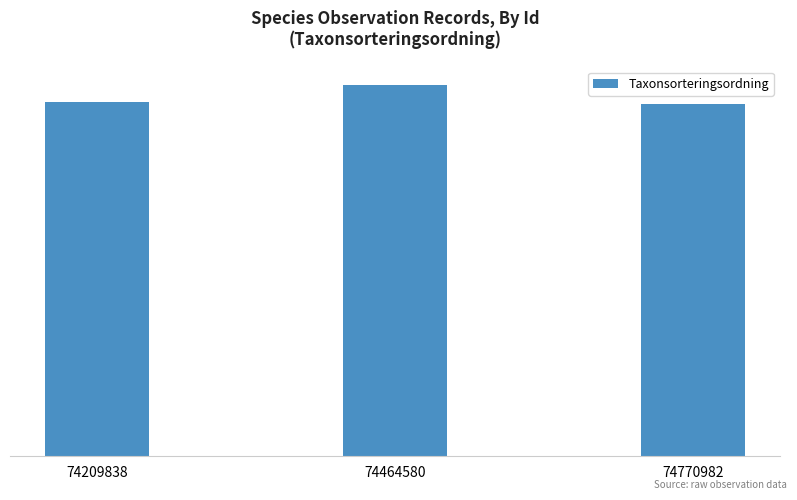

Are the bars horizontal?

No